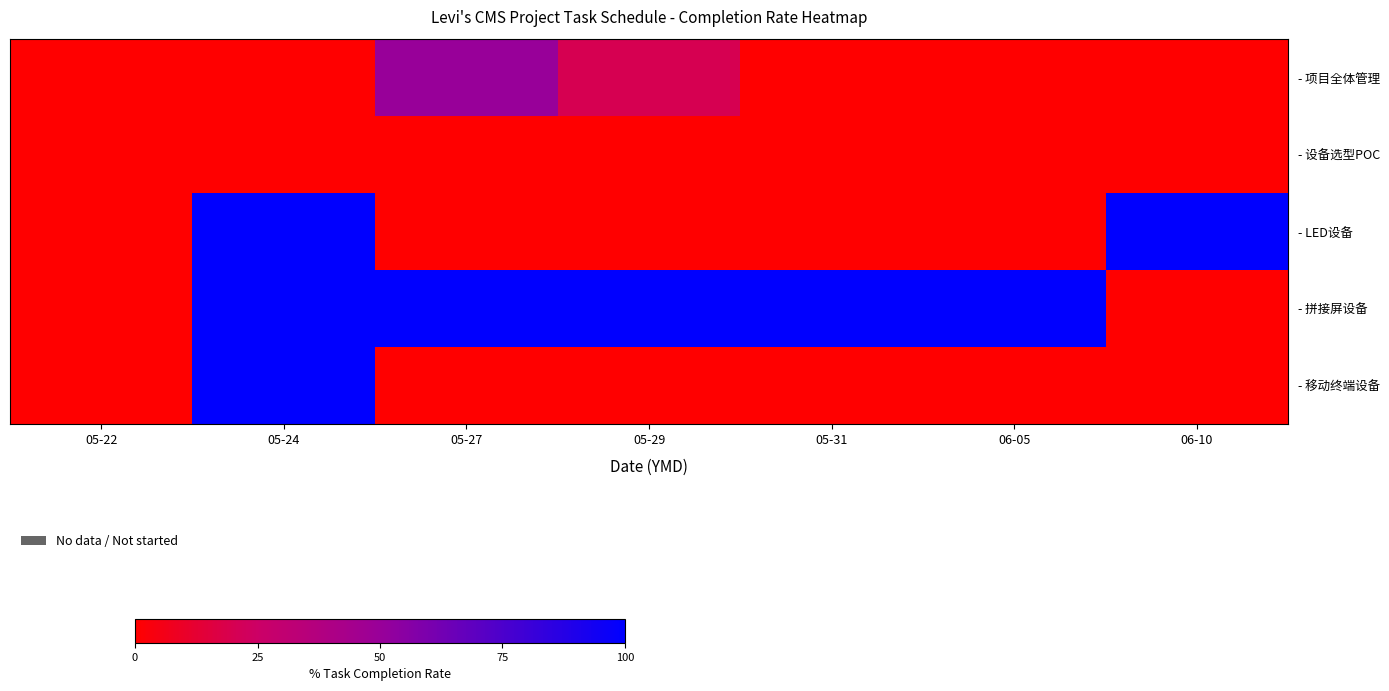

At which category is the sum across all series the highest?

05-24